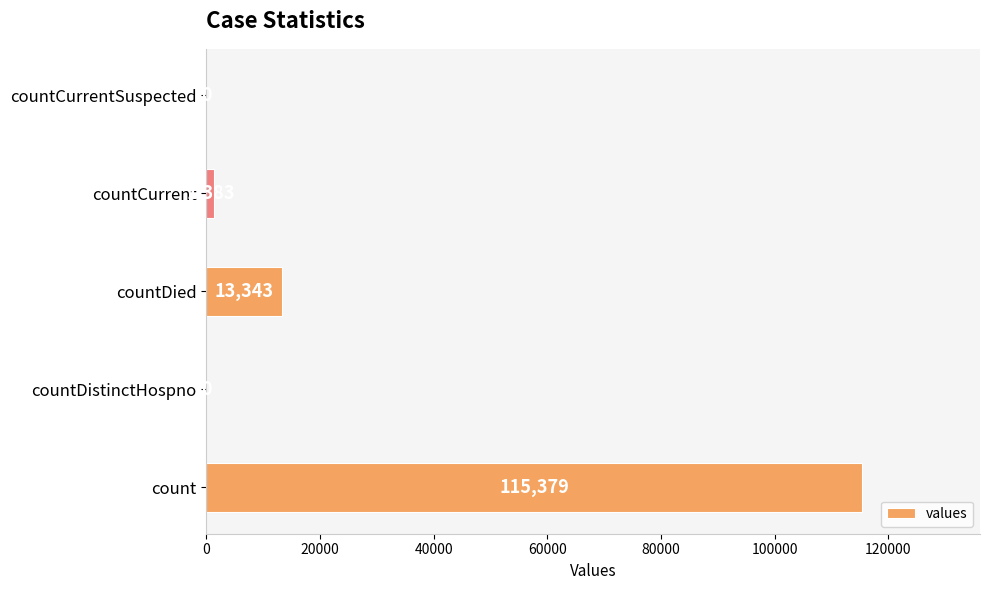

True or false: the data shows 1383 at countCurrent.

True